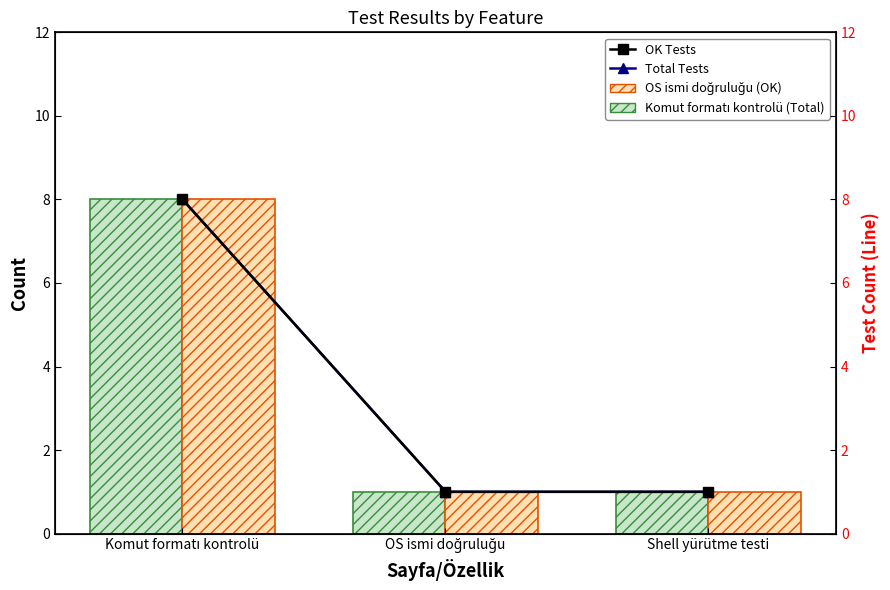

True or false: Total Tests has a value of 8 at Komut formatı kontrolü.

True